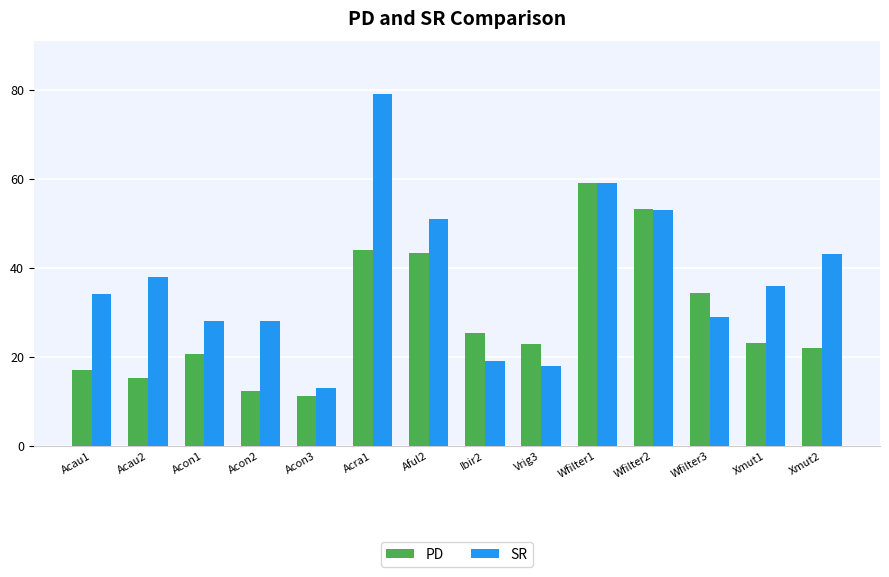

Where does the SR series first go above 36?

Acau2